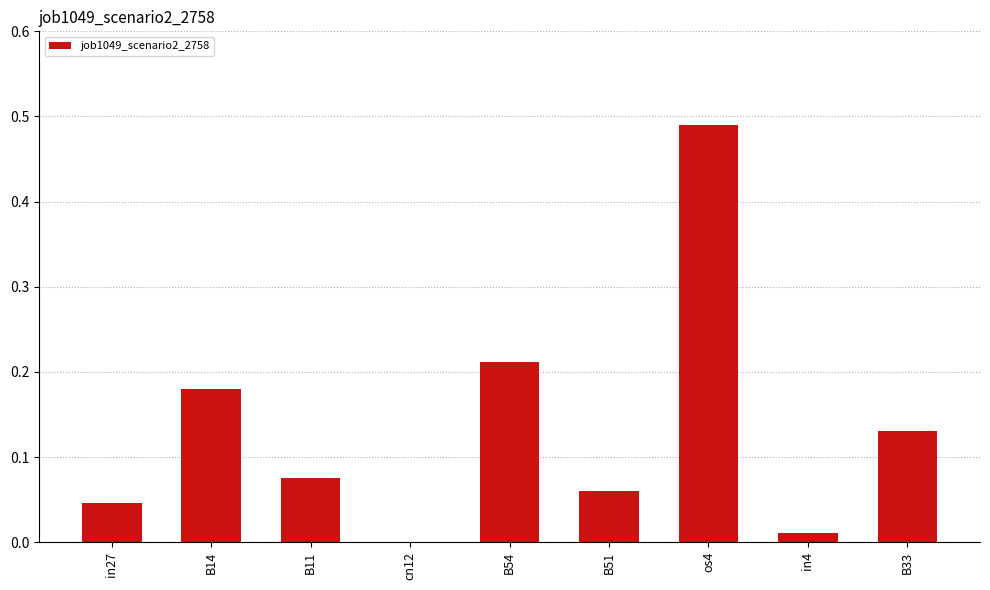

At which category does the chart reach its peak across all series?

os4